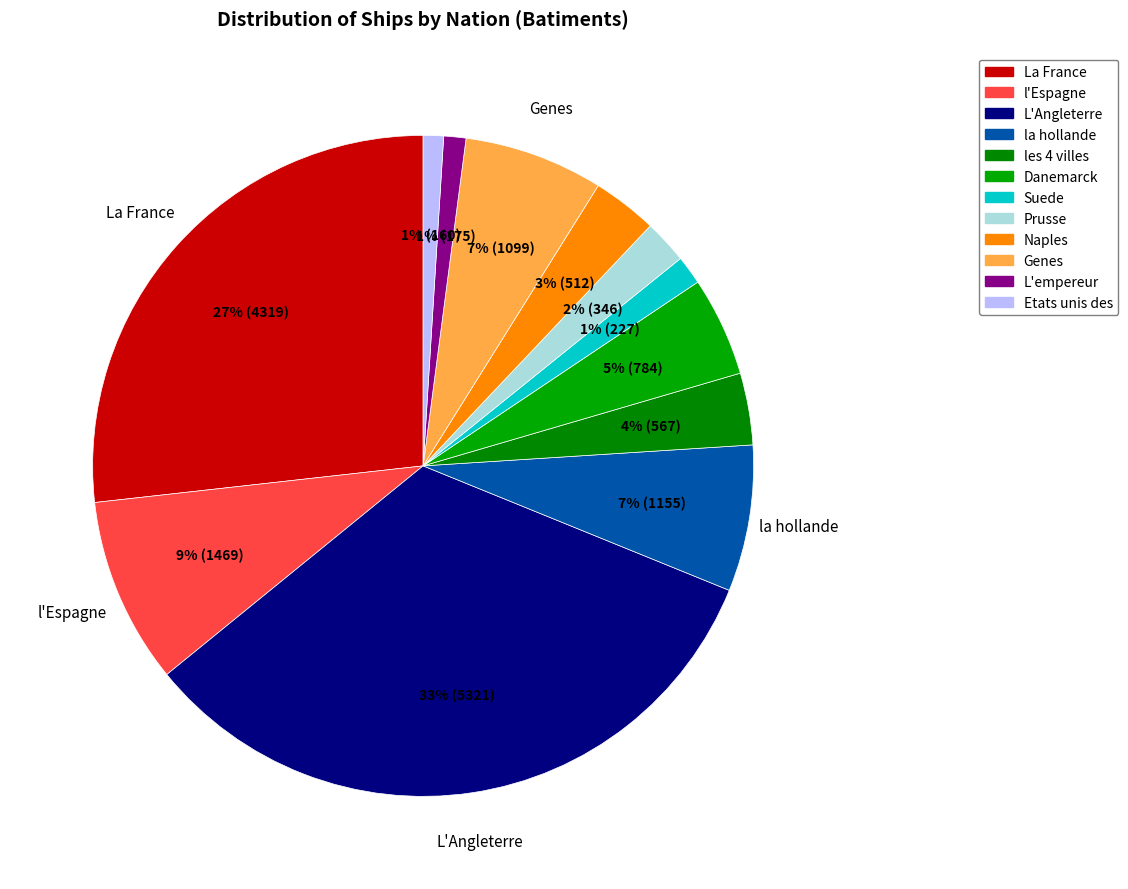

Is the sum of L'empereur and Naples greater than half?

No